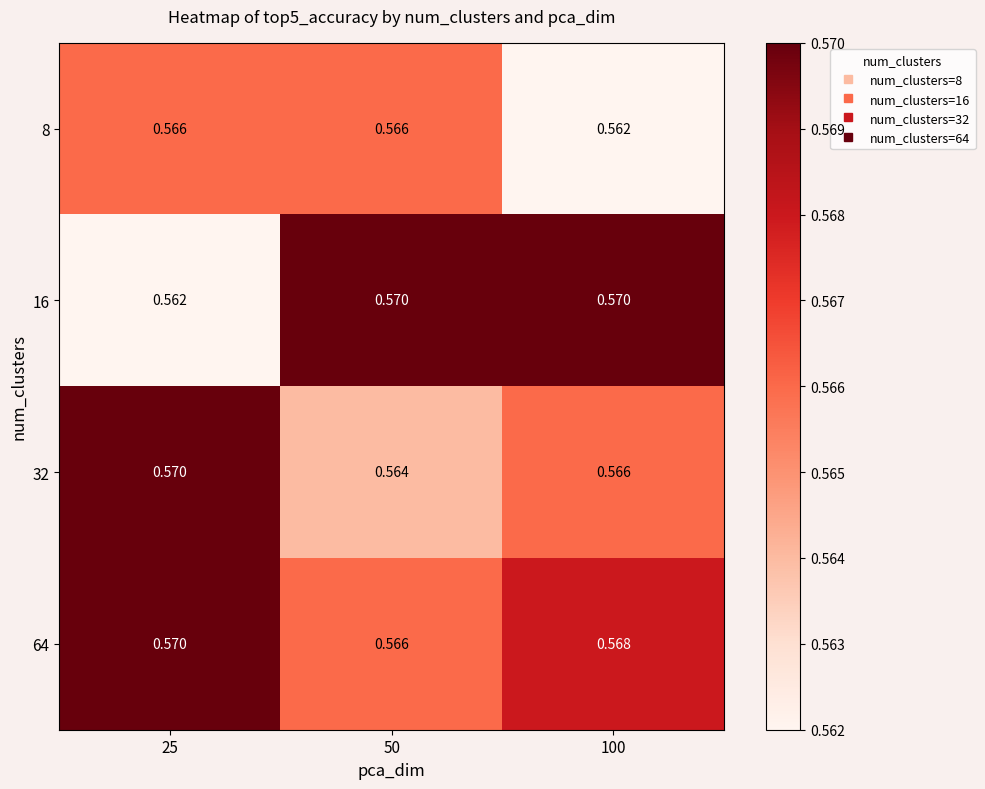

What is the greatest value displayed?

0.6